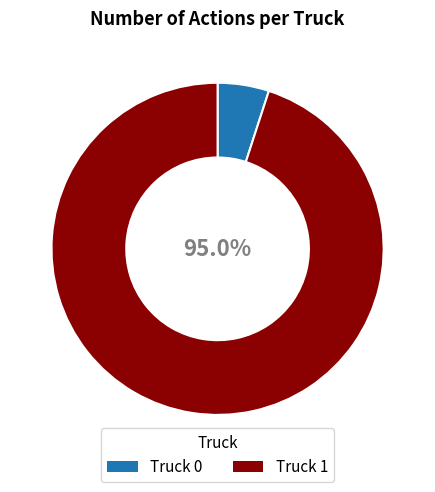

To the nearest percent, what portion does Truck 0 represent?

5%